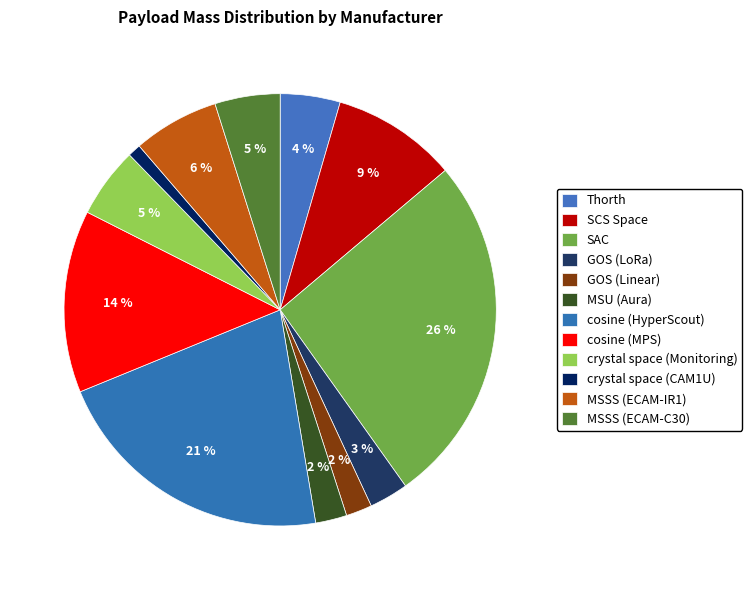

How much of the chart is everything except cosine (MPS)?

86.4%